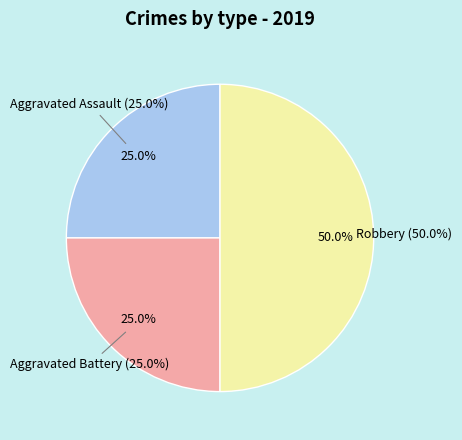

What percentage is the Robbery slice, to the nearest percent?

50%